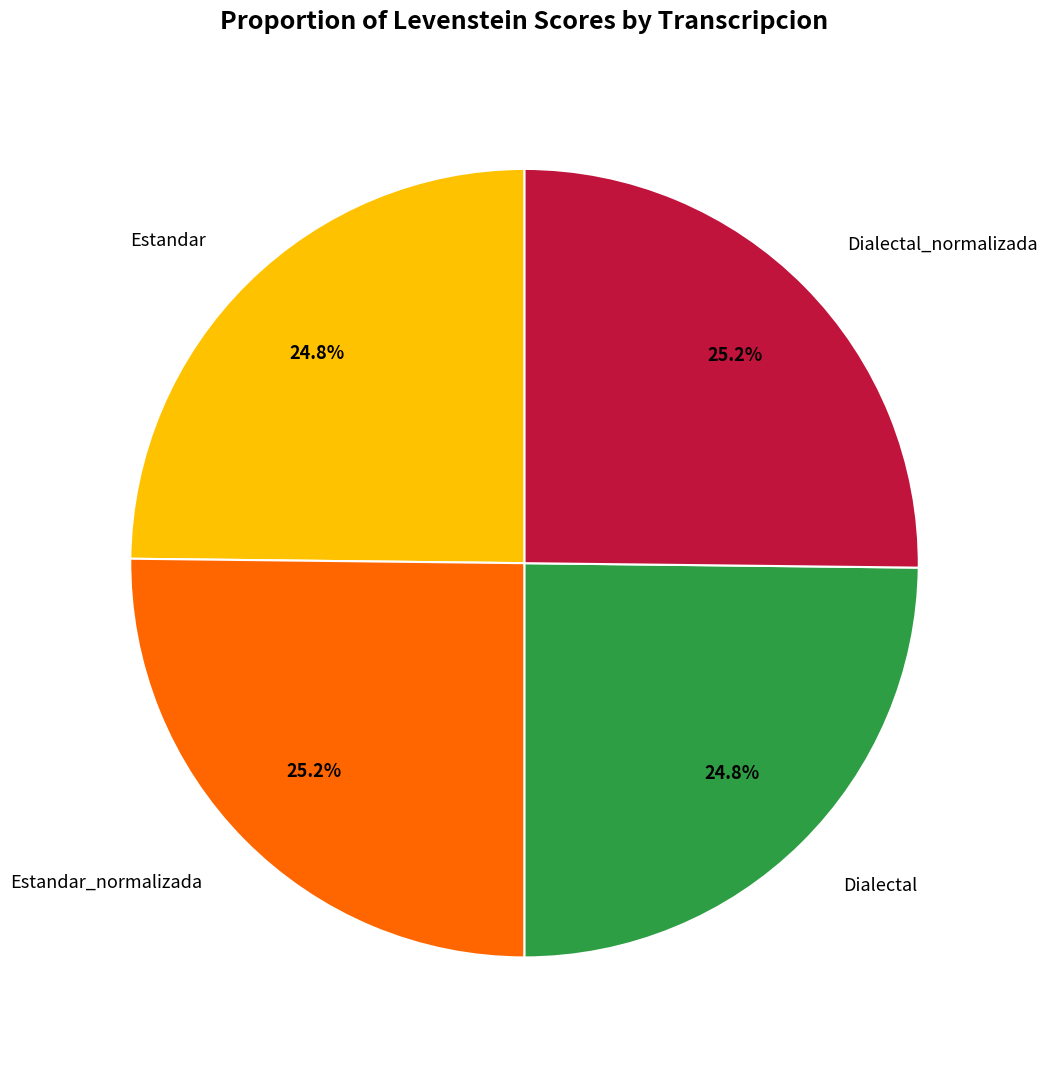

Is there any slice that represents more than half of the pie?

No